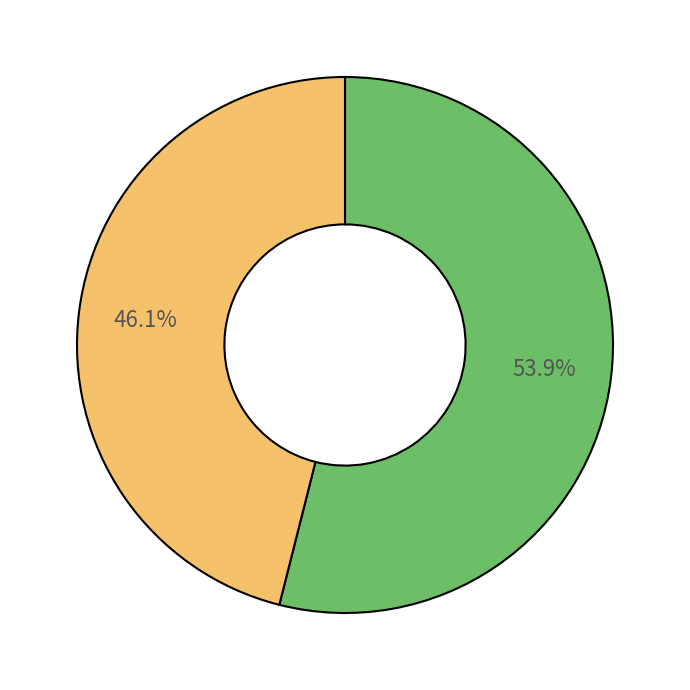

Is there any slice that represents more than half of the pie?

Yes